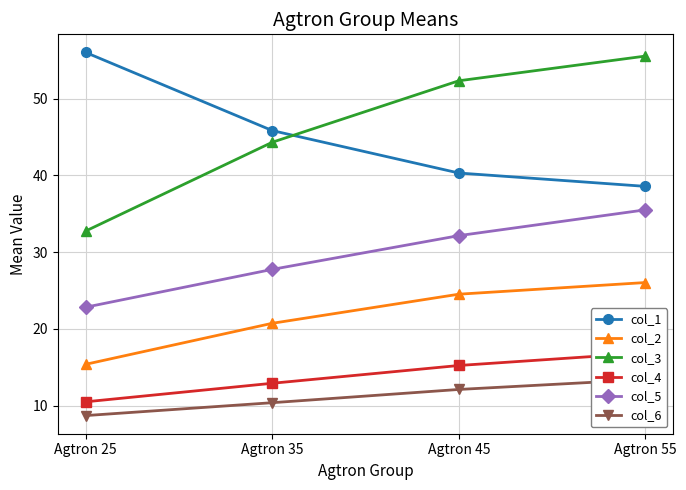

How many lines are shown in the chart?

6